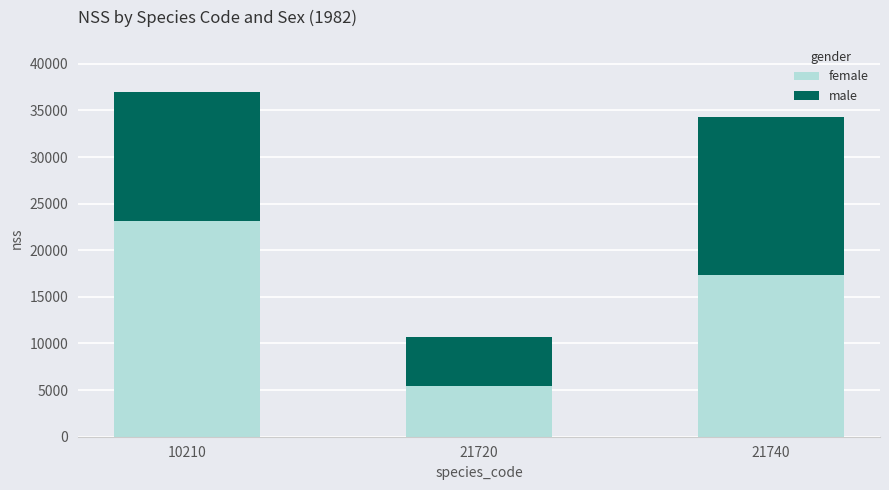

Count the number of categories in the chart.

3